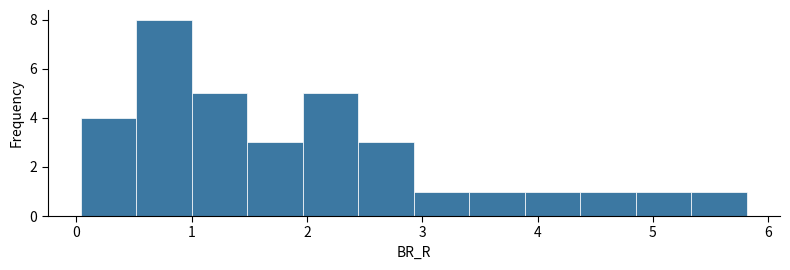

Over which range of the x-axis is the bar tallest?

0.5 to 1.0